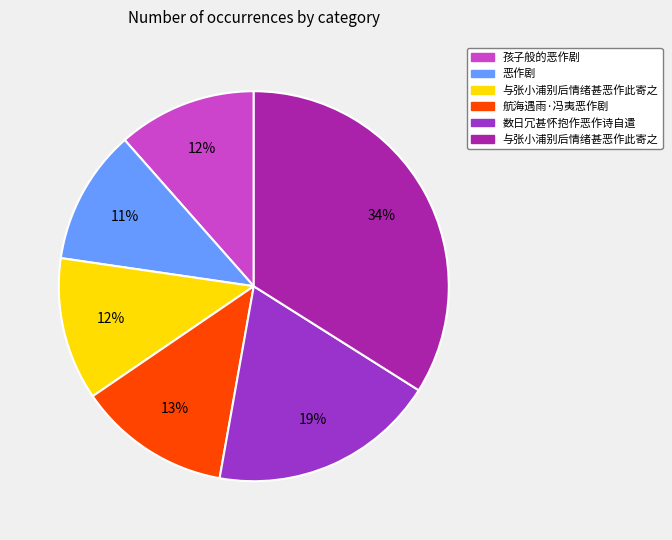

To the nearest percent, what is the average slice percentage?

17%